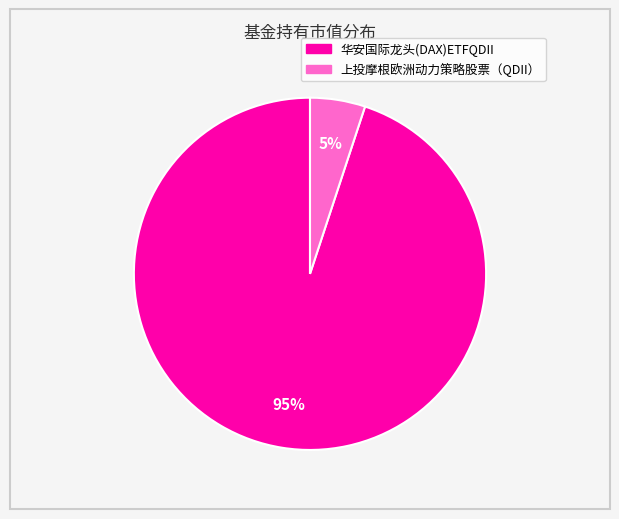

What percentage is the 华安国际龙头(DAX)ETFQDII slice, to the nearest percent?

95%